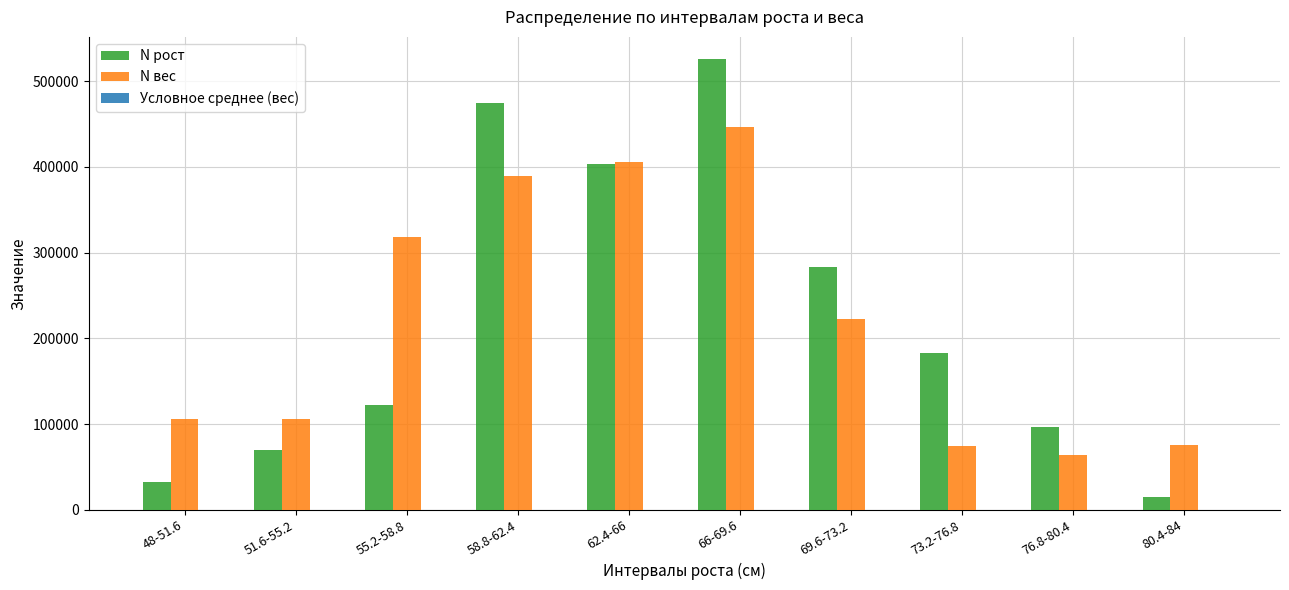

At which label does N вес reach its peak?

66-69.6